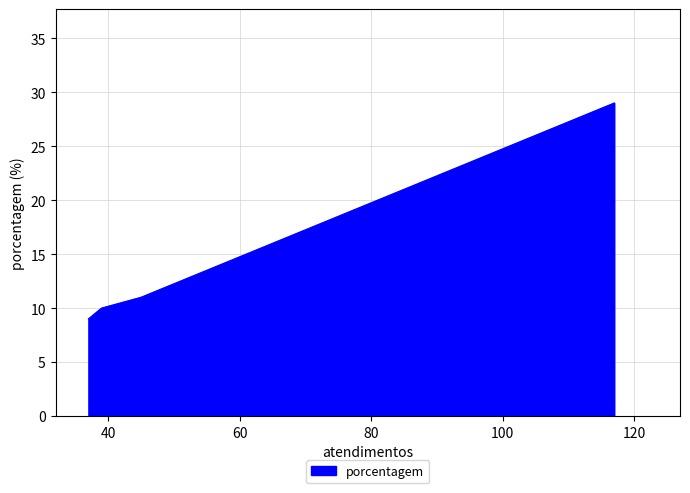

What is the minimum value shown in the chart?

9